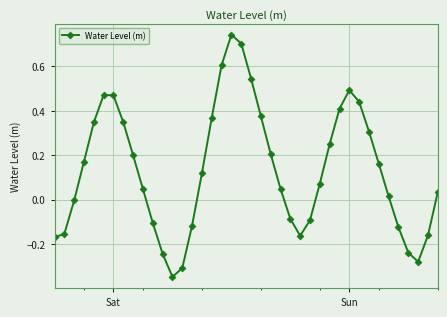

How many lines are shown in the chart?

1